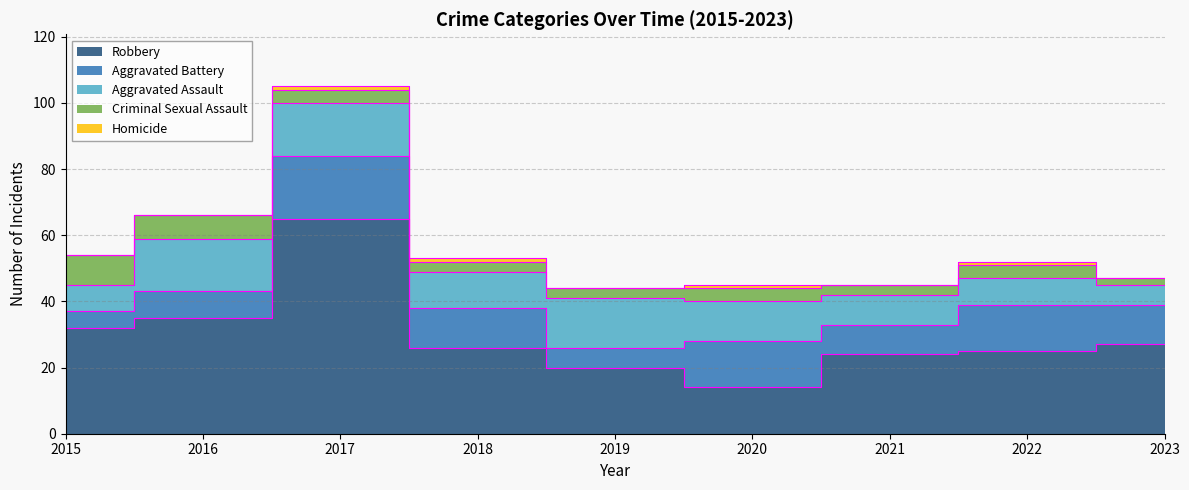

True or false: Homicide and Robbery cross at least once.

False